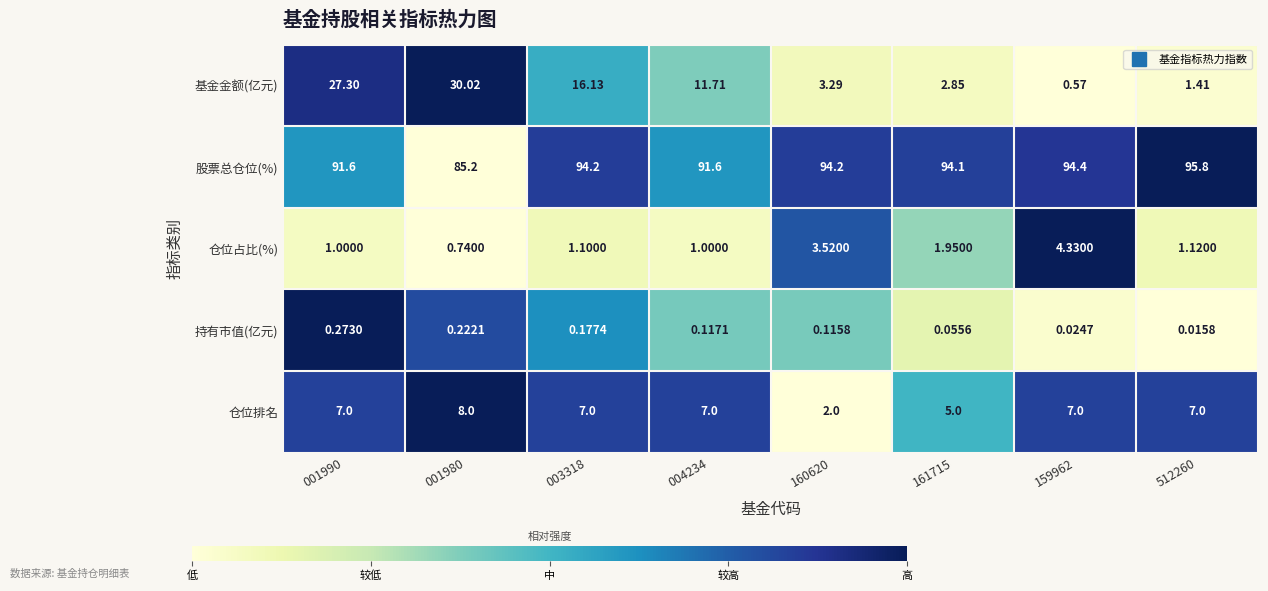

At 159962, list the series in order from smallest to largest.

持有市值(亿元), 基金金额(亿元), 仓位占比(%), 仓位排名, 股票总仓位(%)